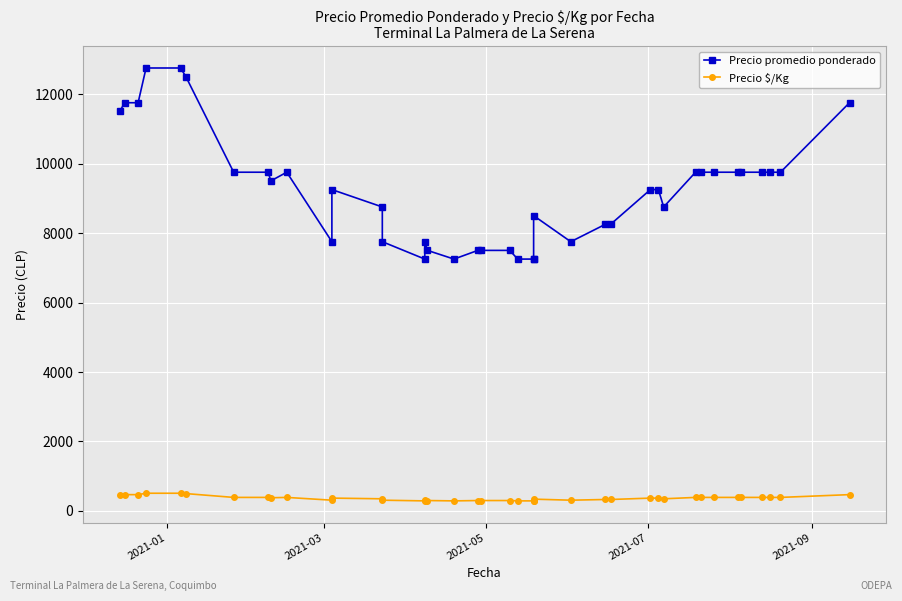

How many interior local peaks does the Precio $/Kg series have?

4